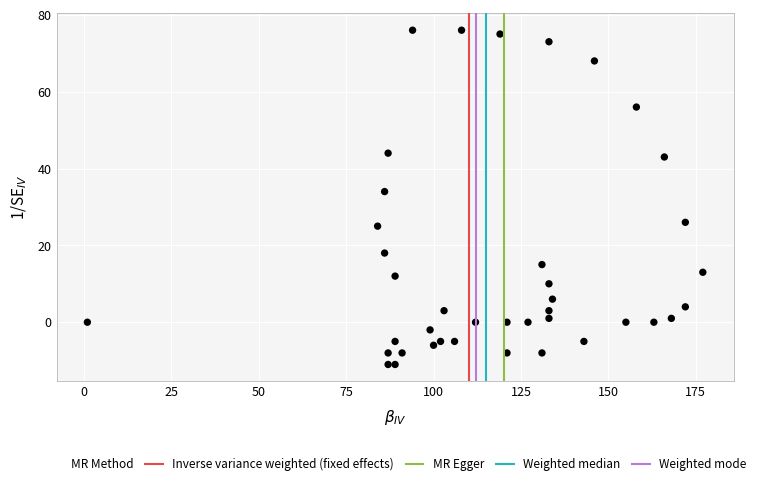

What Y value in the scatter plot is closest to 32?

34